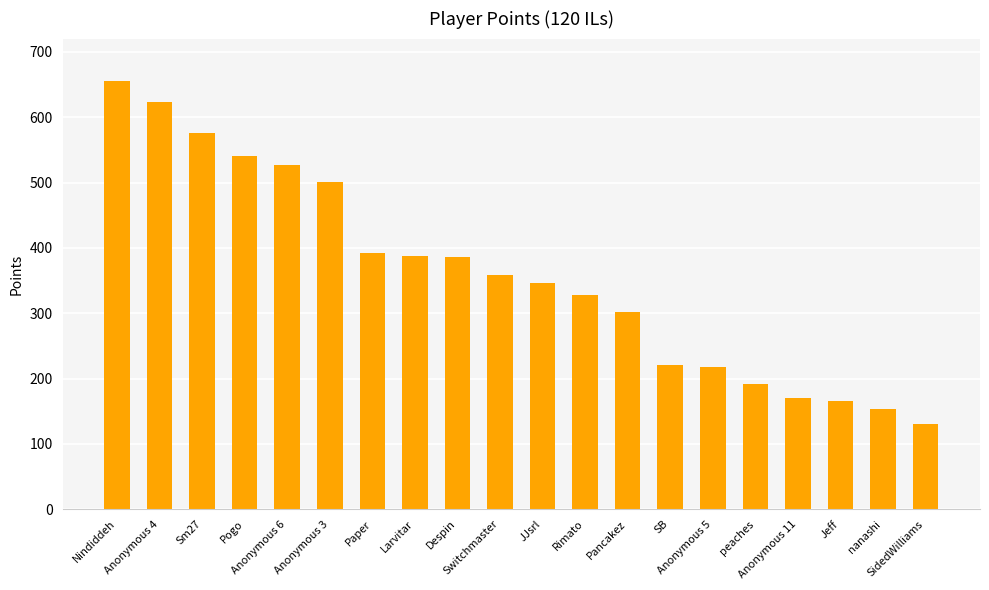

What is the smallest value displayed?

130